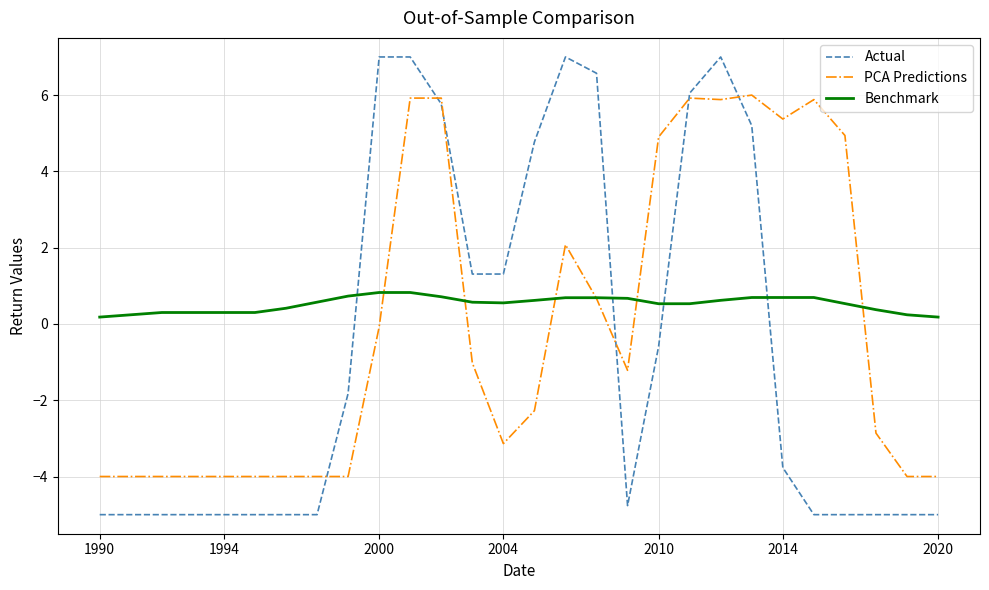

Which series has the largest range (max minus min)?

Actual